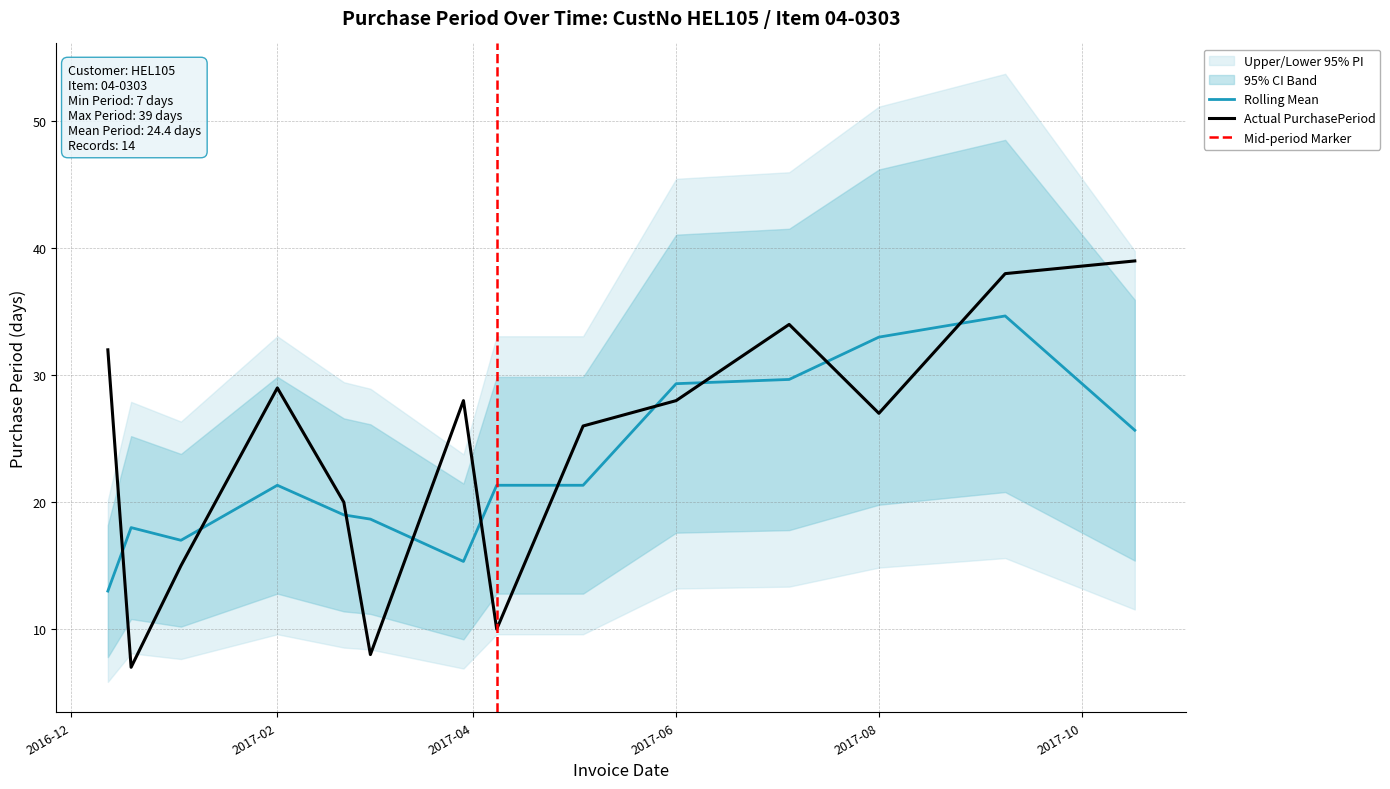

Between 2016-12-12 and 2017-09-08, which is larger?

2017-09-08